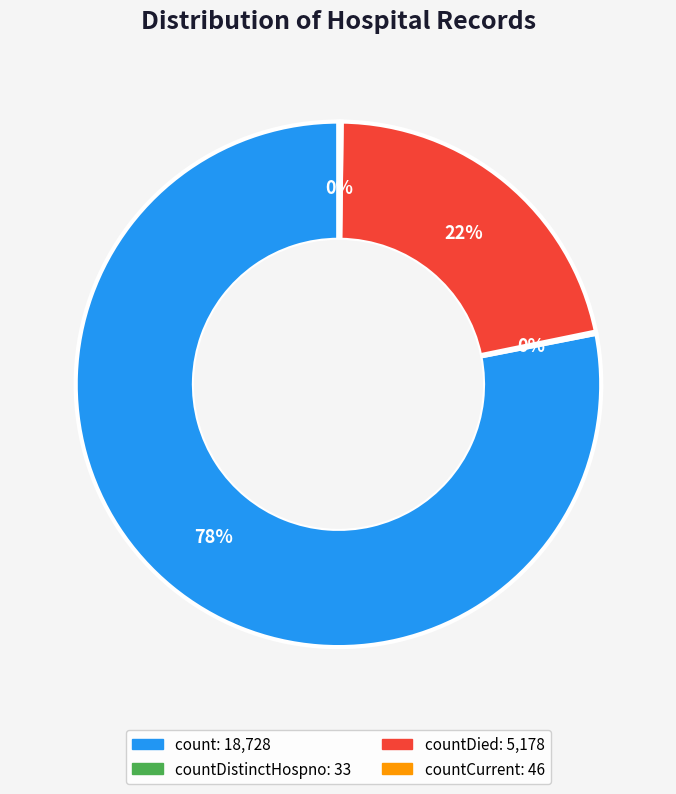

To the nearest percent, what is the average slice percentage?

25%